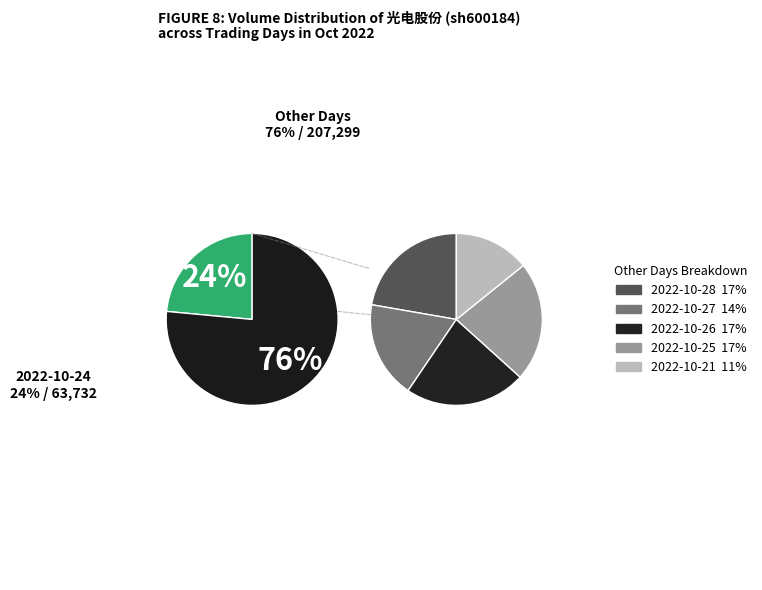

What is the change in value from 2022-10-27 to 2022-10-25?

+8784